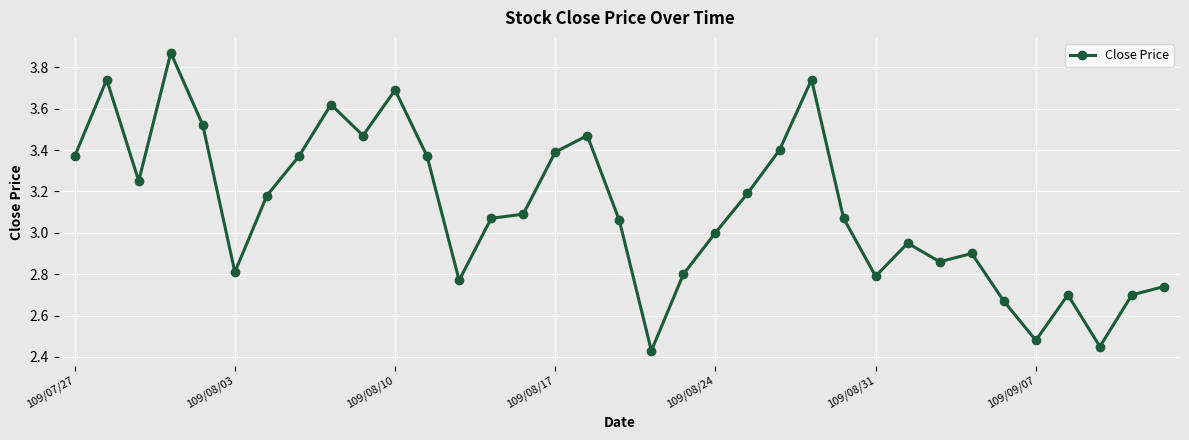

True or false: the data has more than 2 interior local peaks.

True